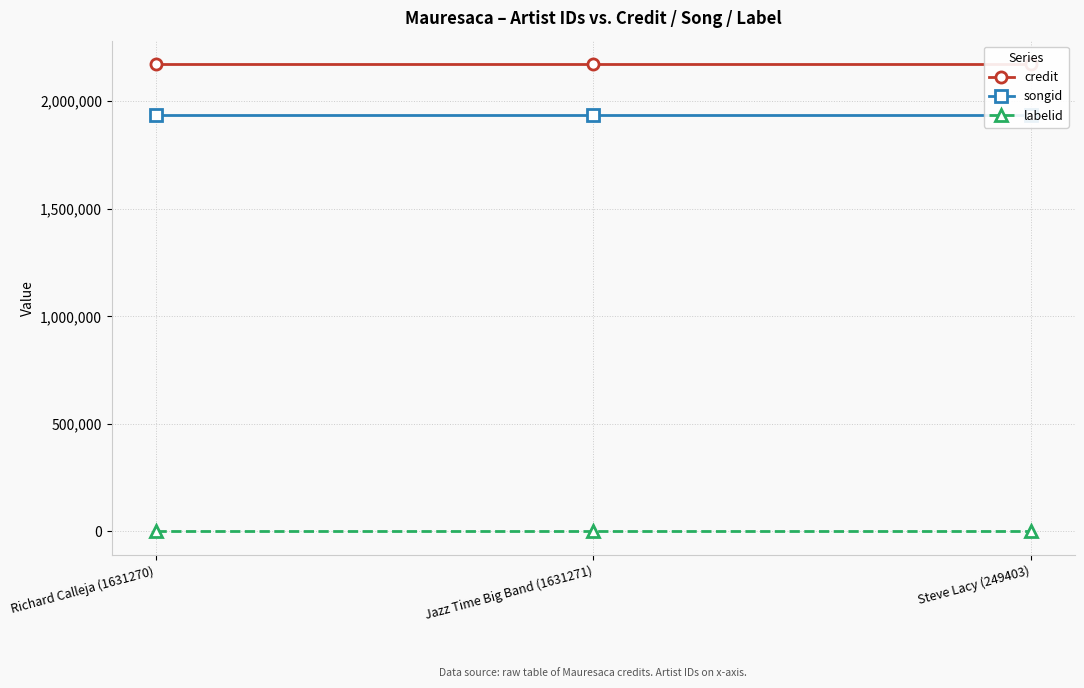

At which label does songid reach its minimum?

Richard Calleja (1631270)